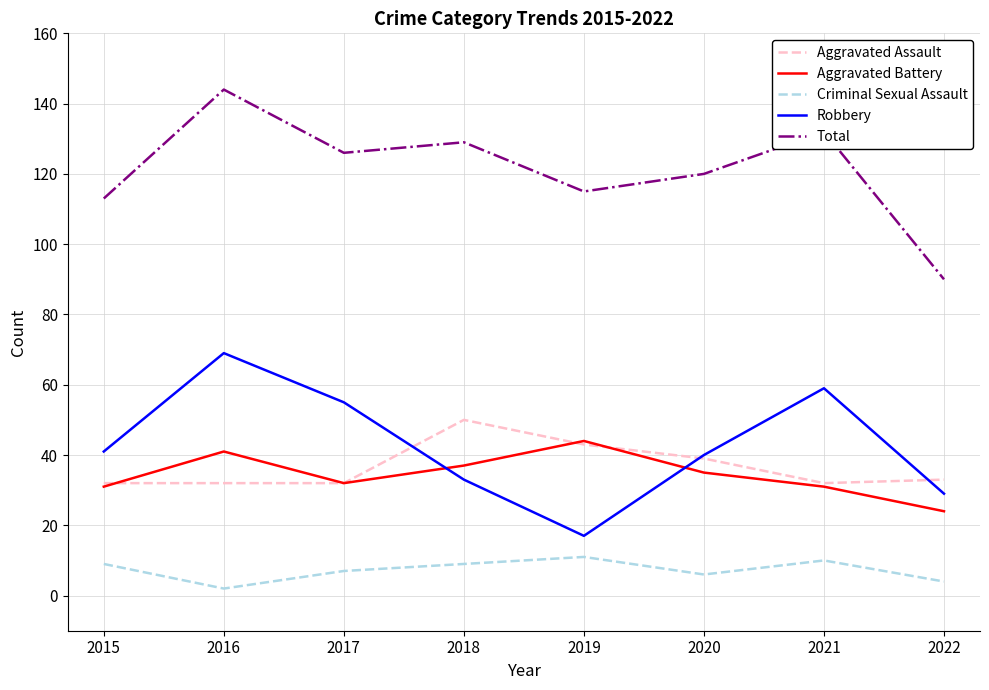

How many lines are shown in the chart?

5